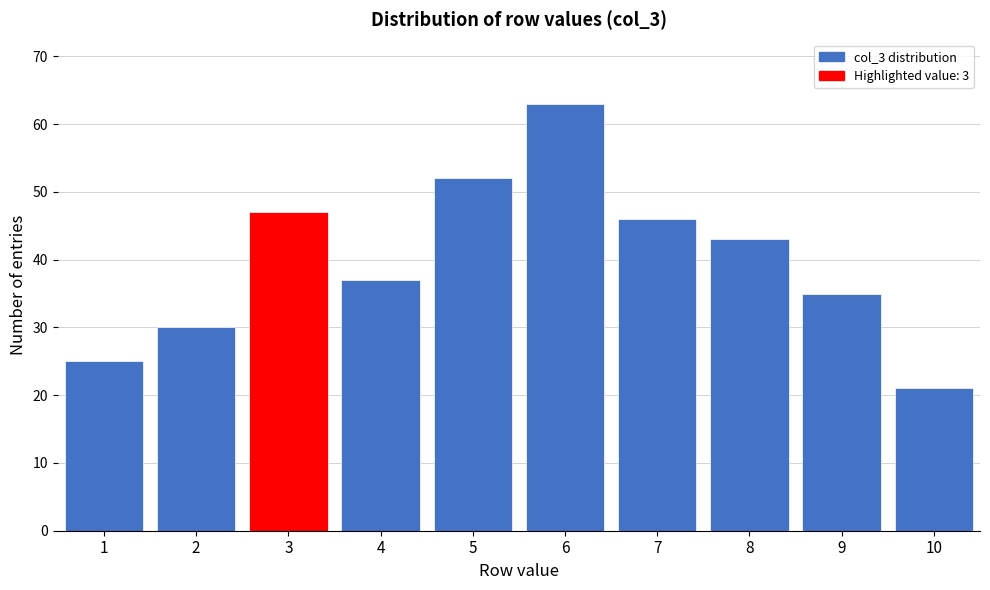

Reading right to left, transcribe all the data shown in this chart.

21	35	43	46	63	52	37	47	30	25